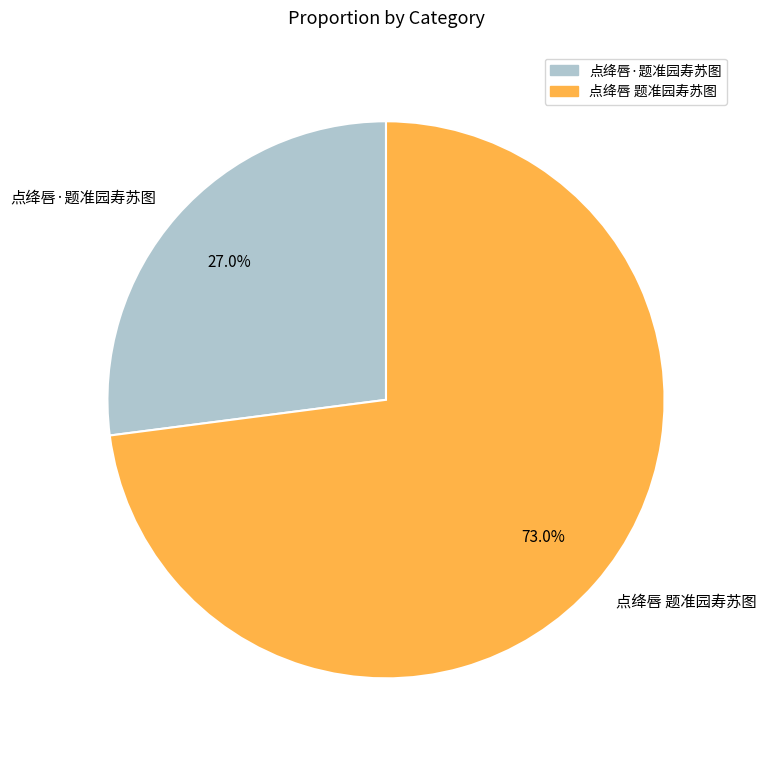

Is it true that 点绛唇 题准园寿苏图 is 66% of the pie?

False